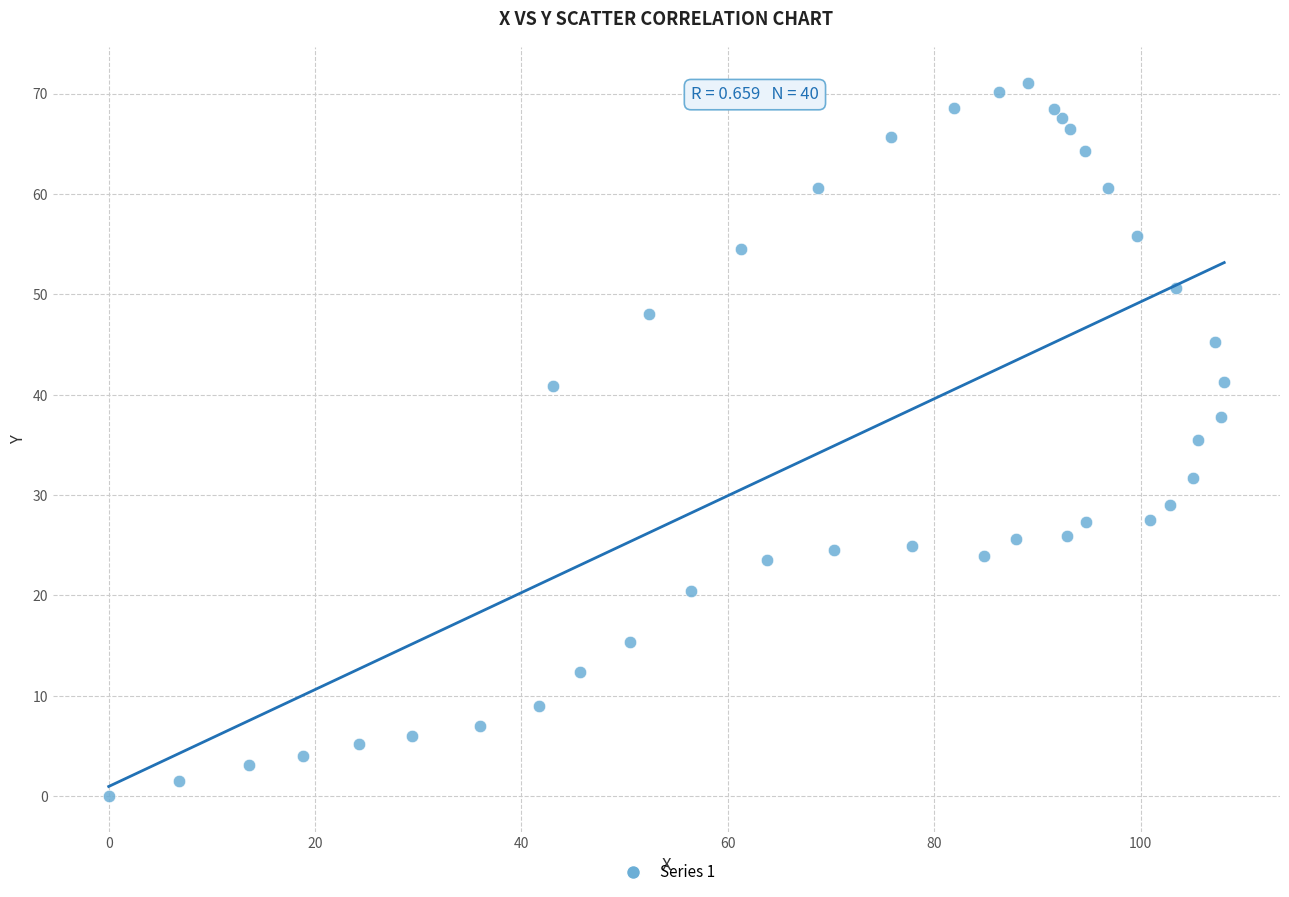

What is the range of Y values (max minus min)?

71.1